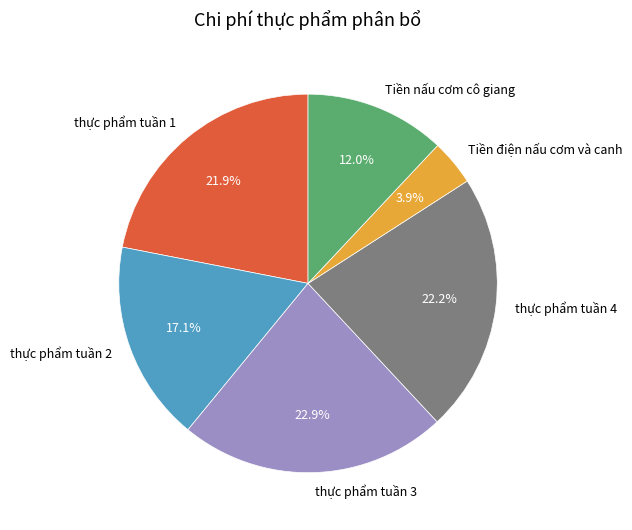

How many slices are in this pie chart?

6